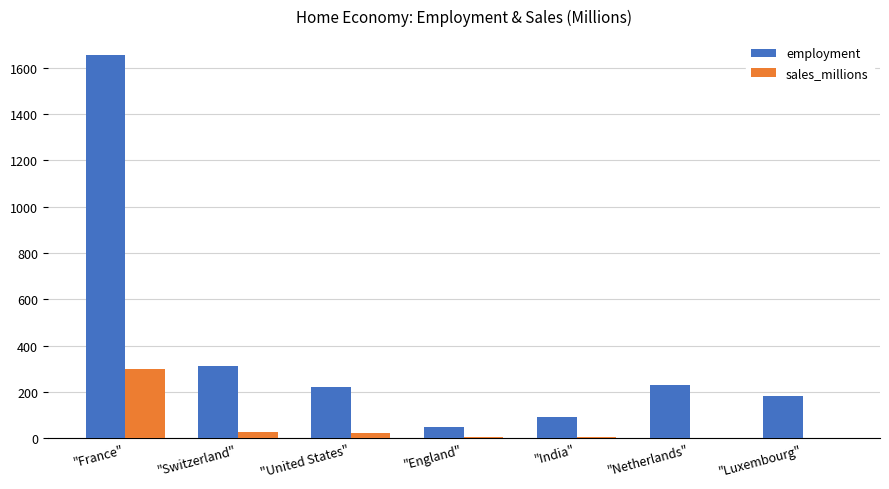

How many groups of bars are there?

7